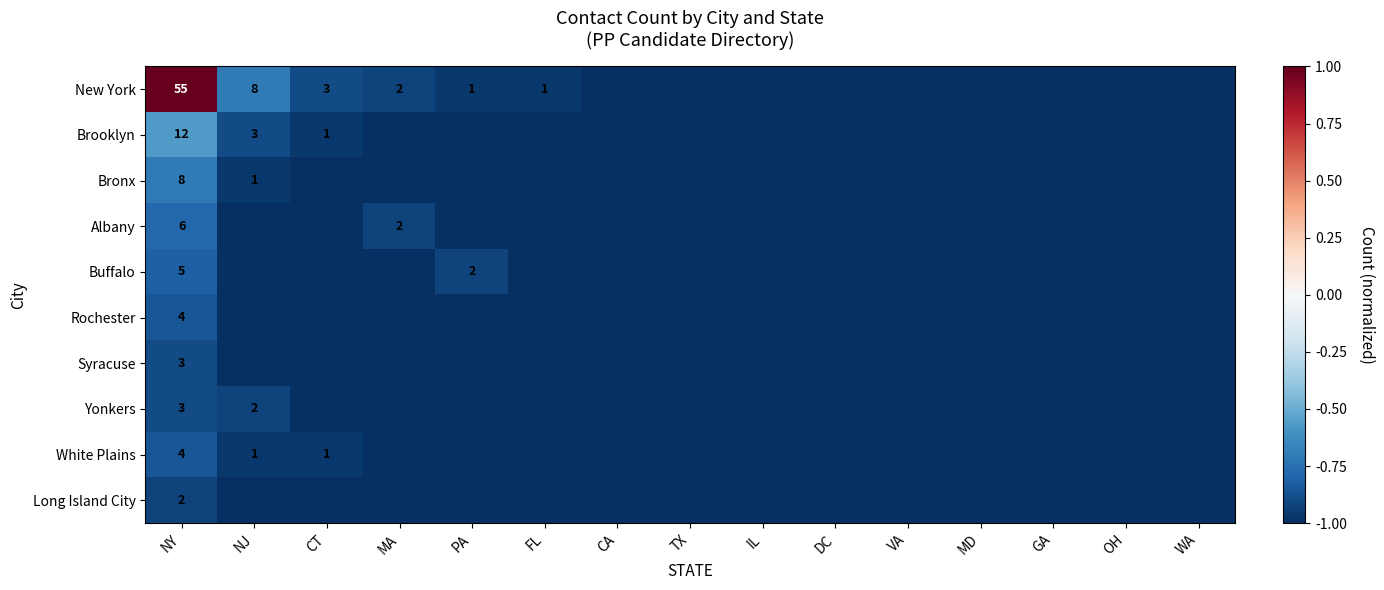

Is it true that White Plains equals 4 at NY?

True